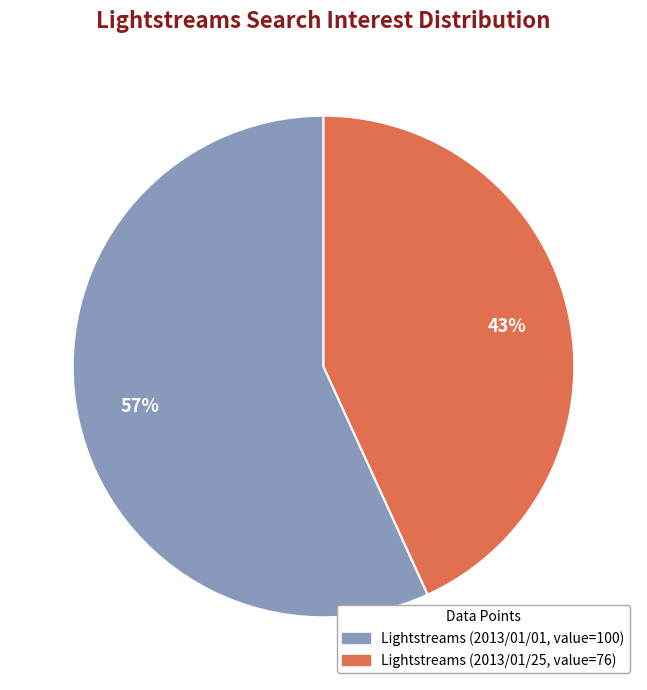

What is the smallest slice in the pie chart?

Lightstreams (2013/01/25, value=76)